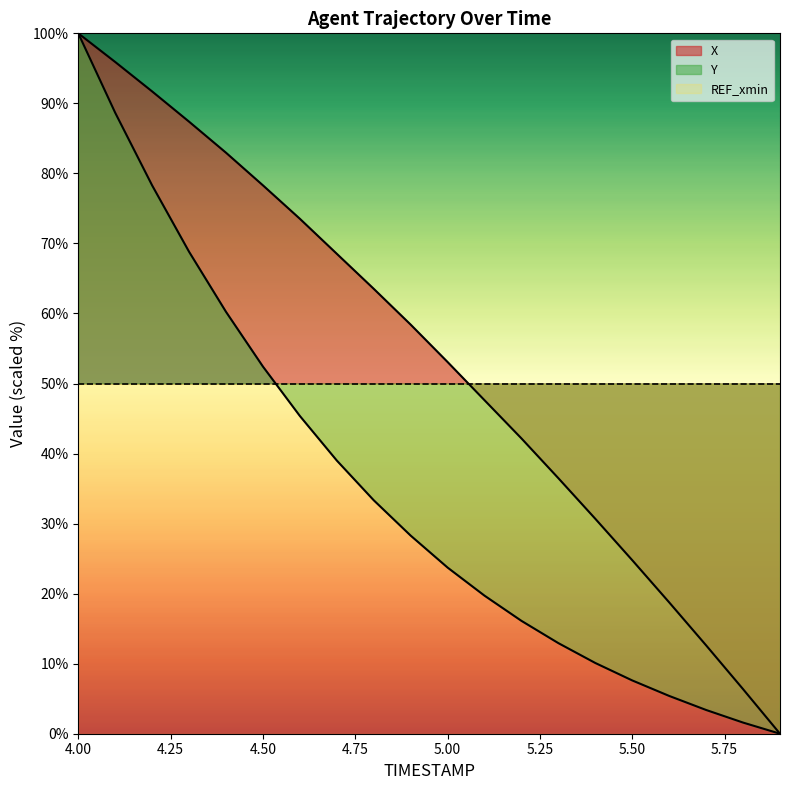

At how many categories does at least one series exceed 86?

4